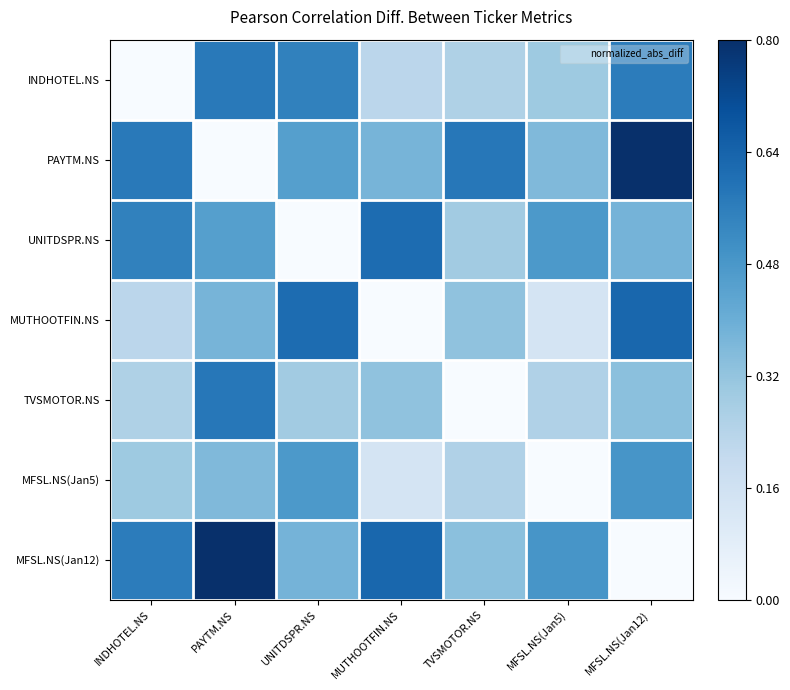

What is the spread (max minus min) of values at MFSL.NS(Jan5)?

0.5